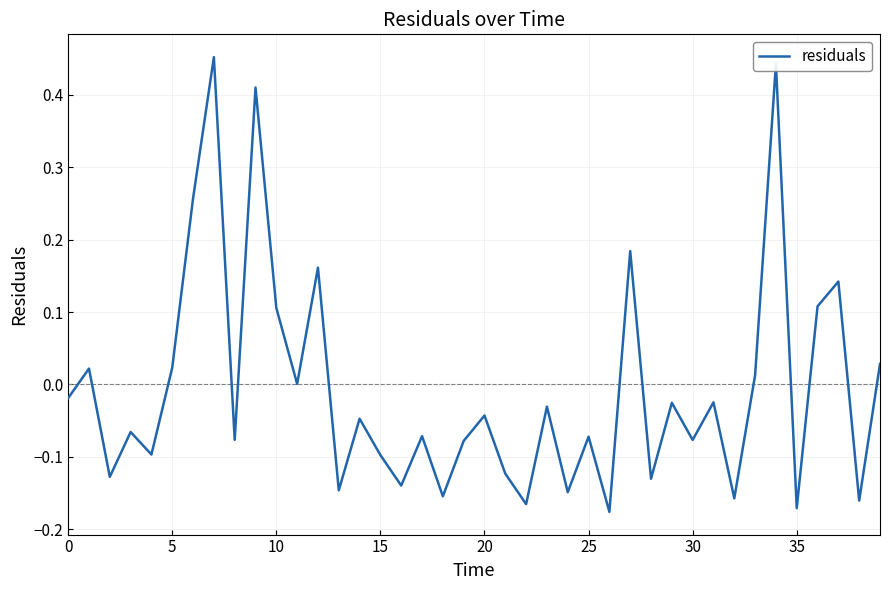

What is the difference between the maximum and minimum values?

0.6